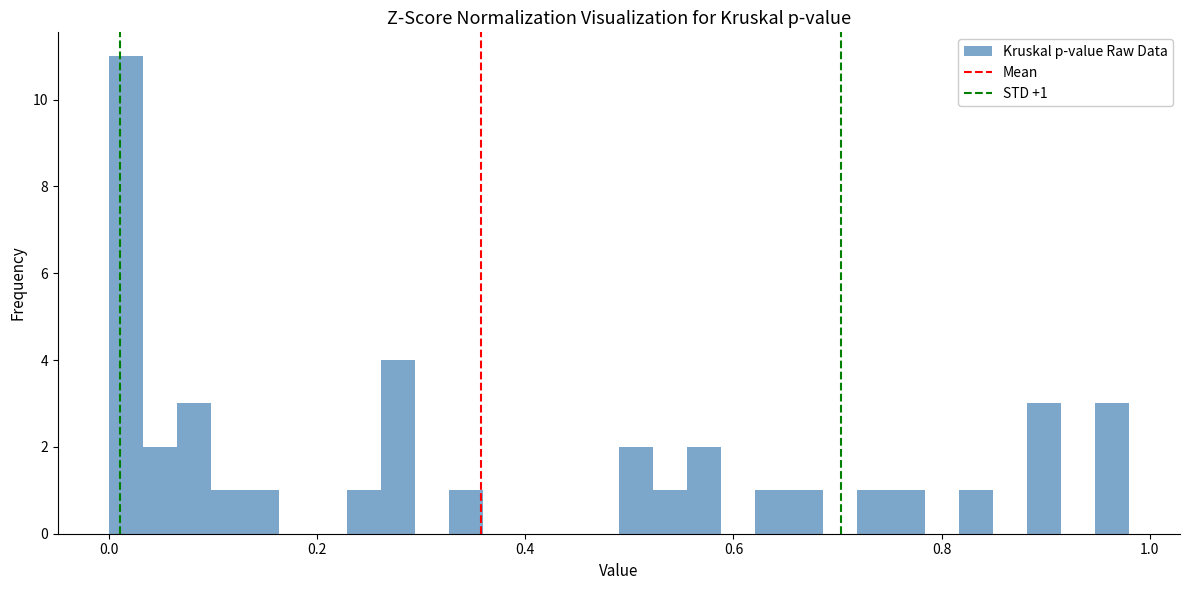

Around what value on the x-axis is the tallest bar? Give the approximate position of its centre, as read against the axis.

0.02